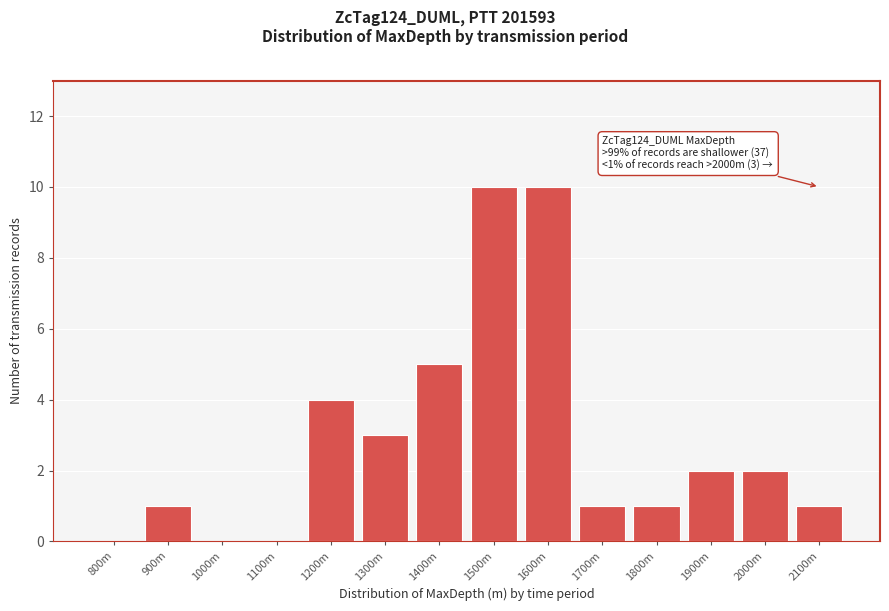

Reading left to right, list all the values displayed in this chart.

800m=0	900m=1	1000m=0	1100m=0	1200m=4	1300m=3	1400m=5	1500m=10	1600m=10	1700m=1	1800m=1	1900m=2	2000m=2	2100m=1